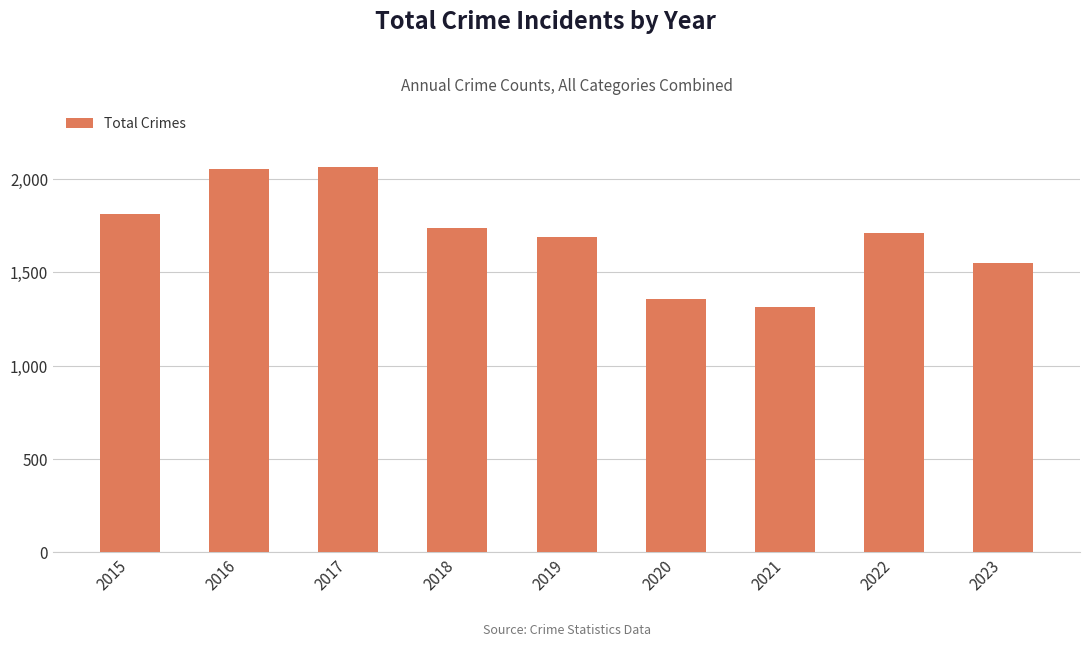

What is the difference between the values at 2019 and 2018?

49